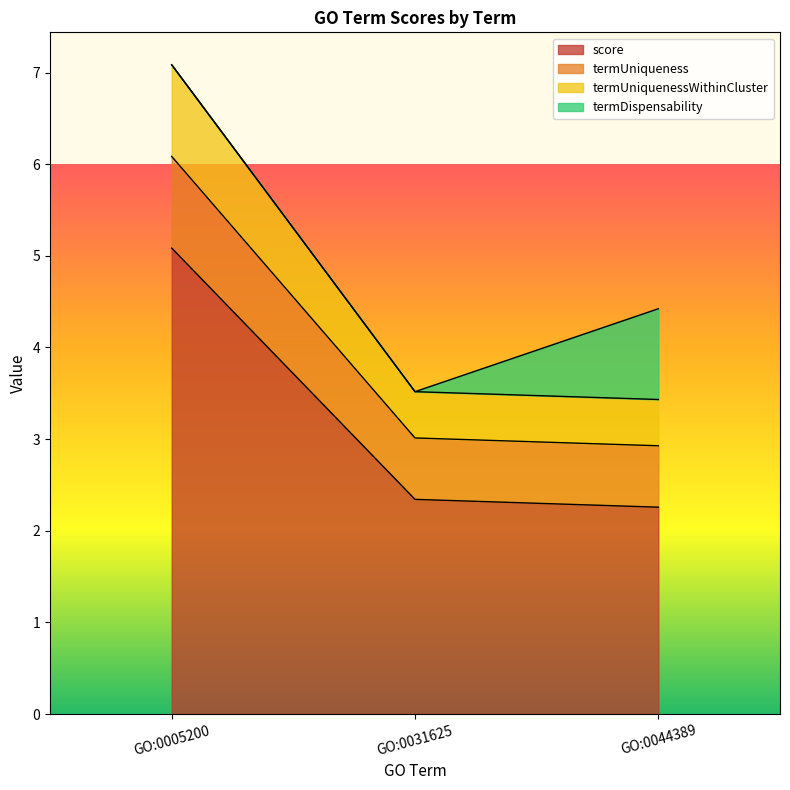

What are all the series names shown in the legend?

score, termUniqueness, termUniquenessWithinCluster, termDispensability